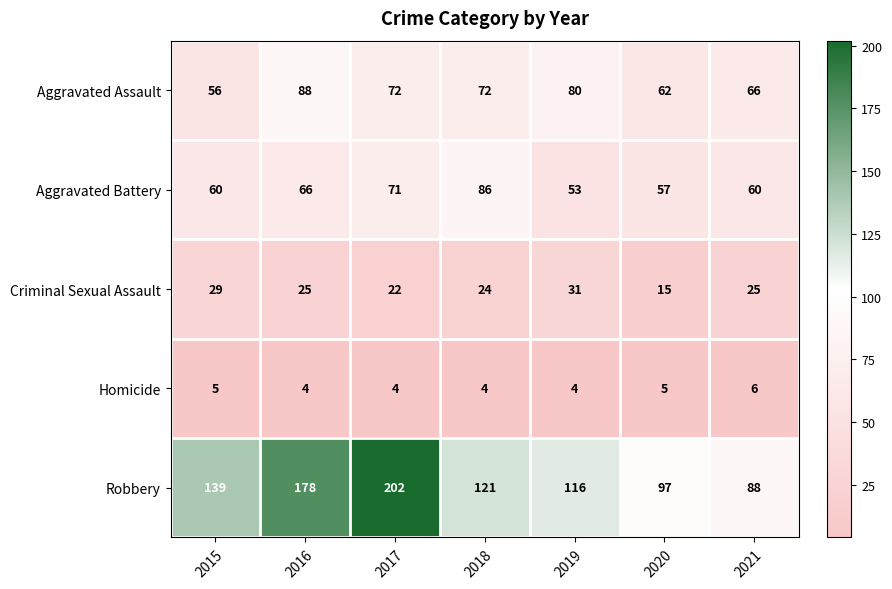

What is the minimum value shown in the chart?

4